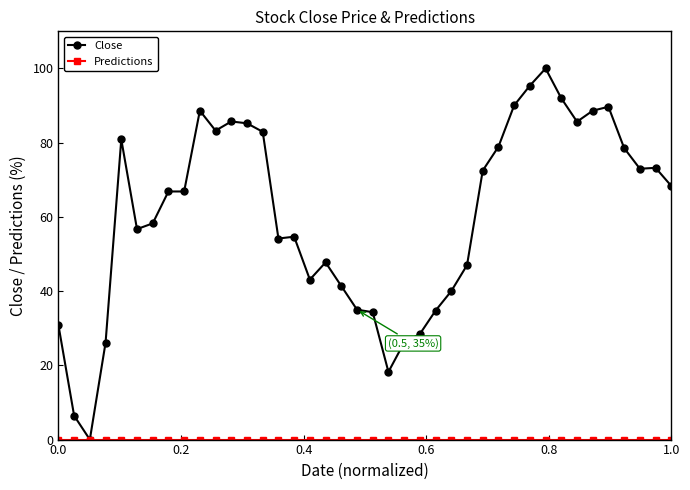

What is the value of the Close point at the 10th from the left?

88.6